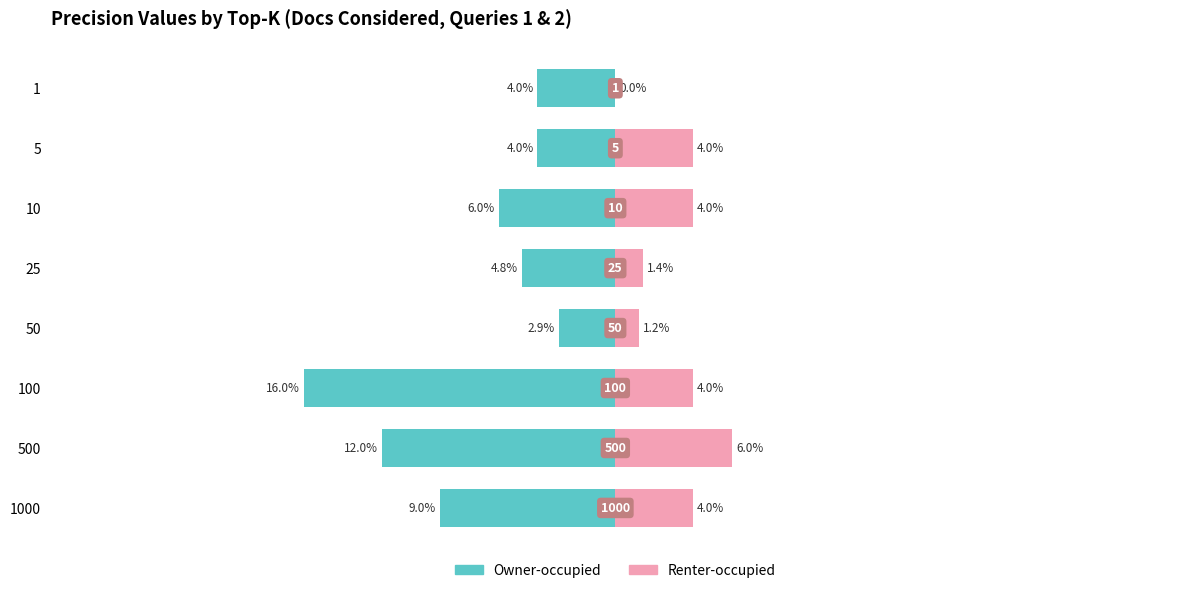

The value of Renter-occupied at 1000 is 0.1. True or false?

False